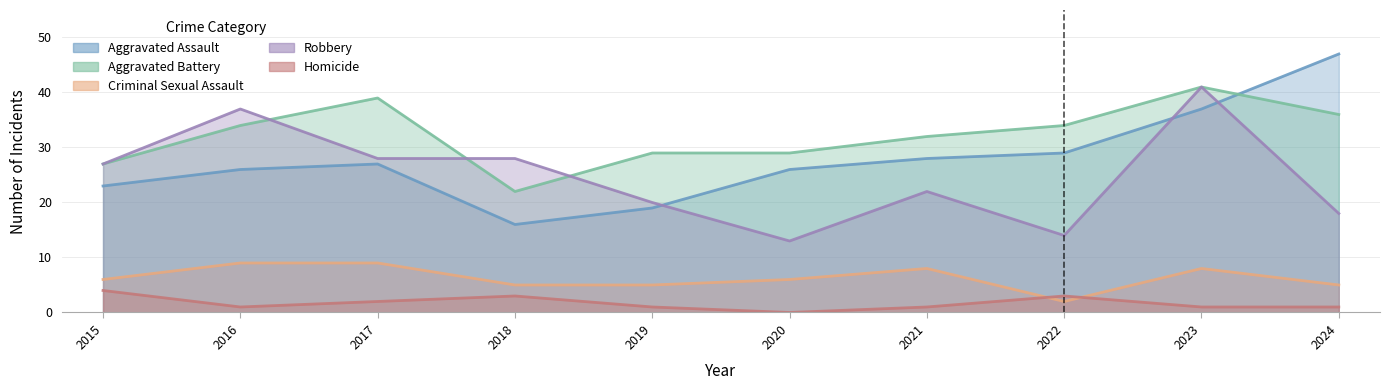

Reading left to right, list all the values displayed in this chart.

Aggravated Assault: 23	26	27	16	19	26	28	29	37	47
Aggravated Battery: 27	34	39	22	29	29	32	34	41	36
Criminal Sexual Assault: 6	9	9	5	5	6	8	2	8	5
Robbery: 27	37	28	28	20	13	22	14	41	18
Homicide: 4	1	2	3	1	0	1	3	1	1